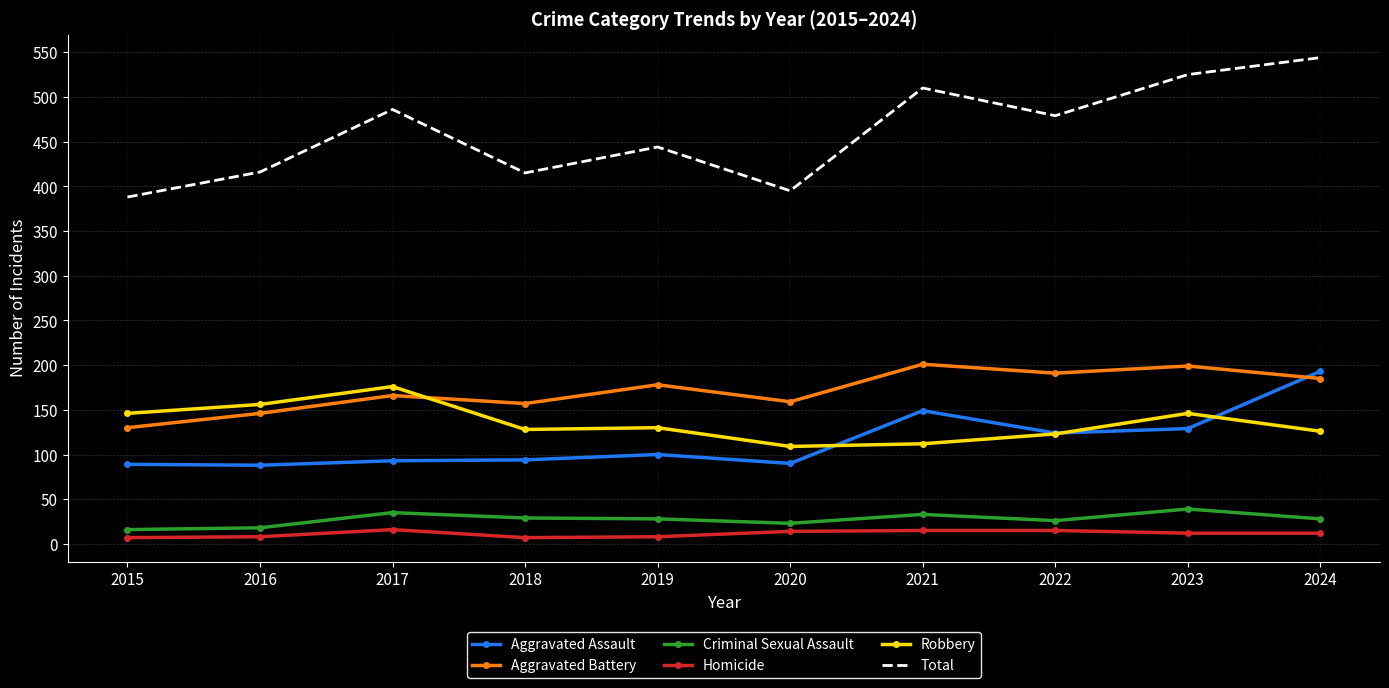

Count the number of categories in the chart.

10